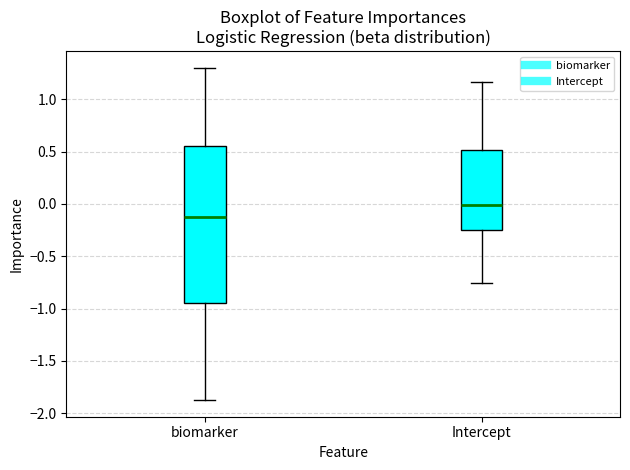

Which box is the tallest, from its lower edge to its upper edge?

biomarker